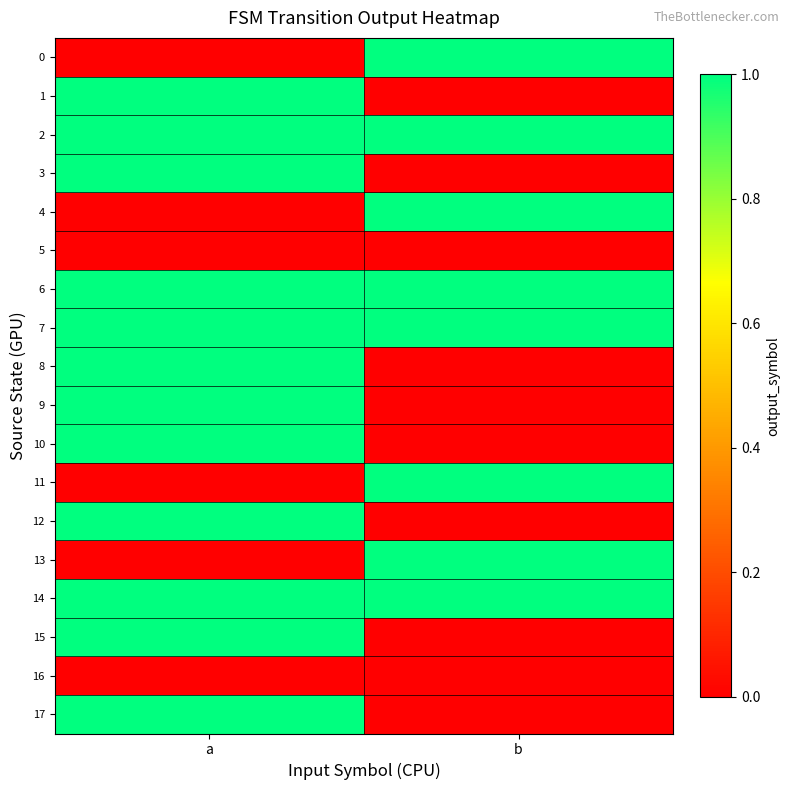

List the series in order of their peak value, highest first.

0, 1, 2, 3, 4, 6, 7, 8, 9, 10, 11, 12, 13, 14, 15, 17, 5, 16